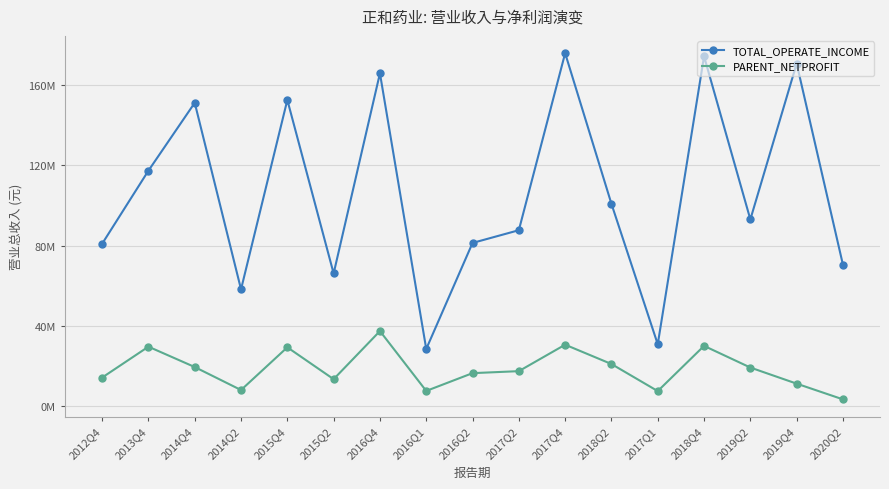

At which label is TOTAL_OPERATE_INCOME closest to 102129923?

2018Q2